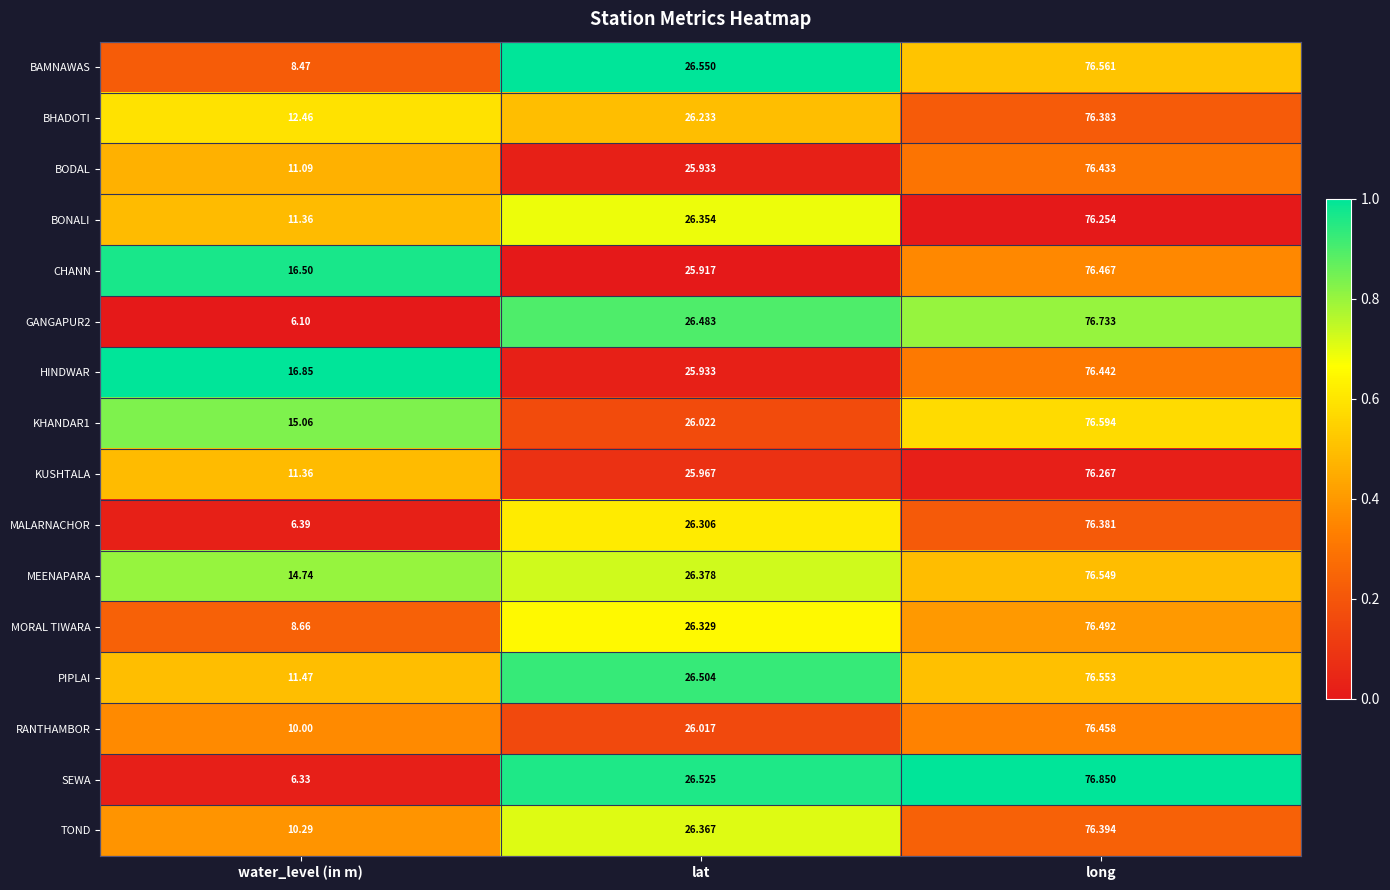

Which label corresponds to the largest value in the chart?

long